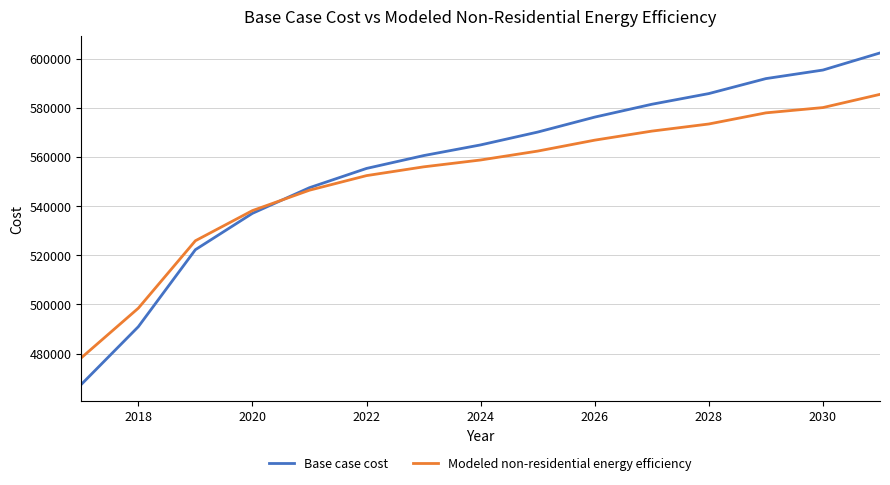

List the series in order of their peak value, highest first.

Base case cost, Modeled non-residential energy efficiency